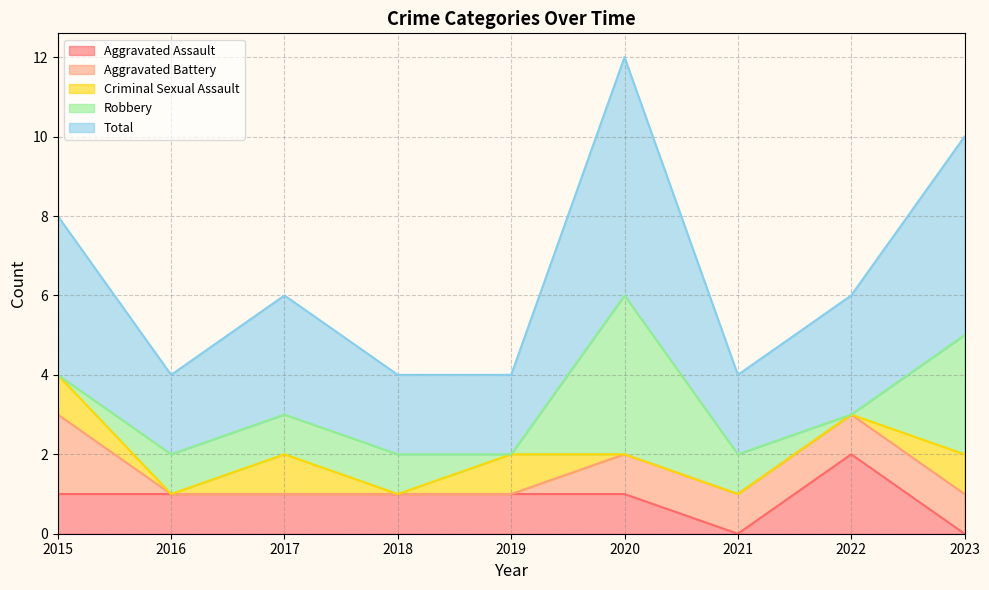

What is the total value across all series at 2022?

6